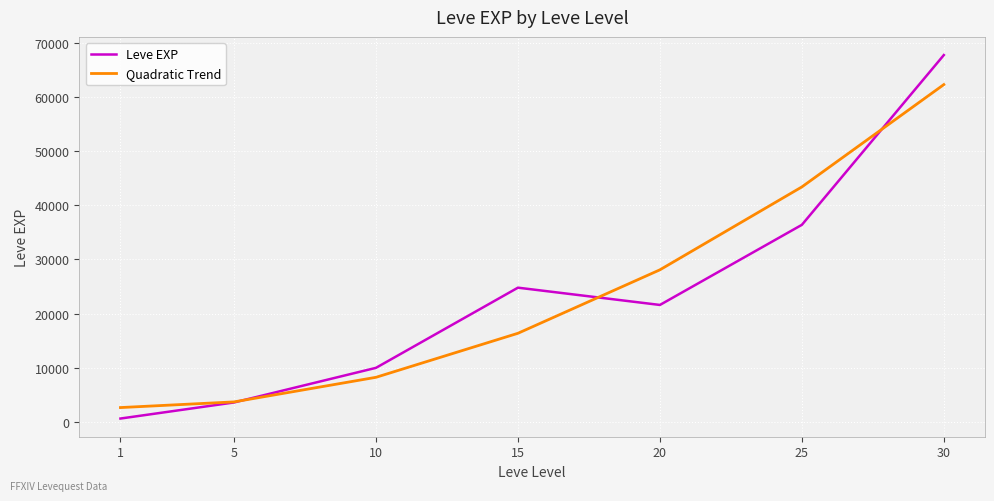

List the labels in order of Leve EXP value, smallest first.

1, 5, 10, 20, 15, 25, 30